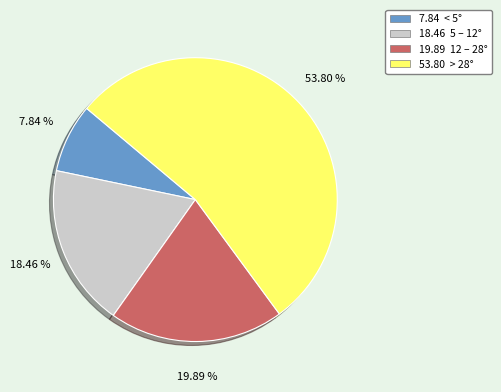

Is there a majority slice in this chart?

Yes